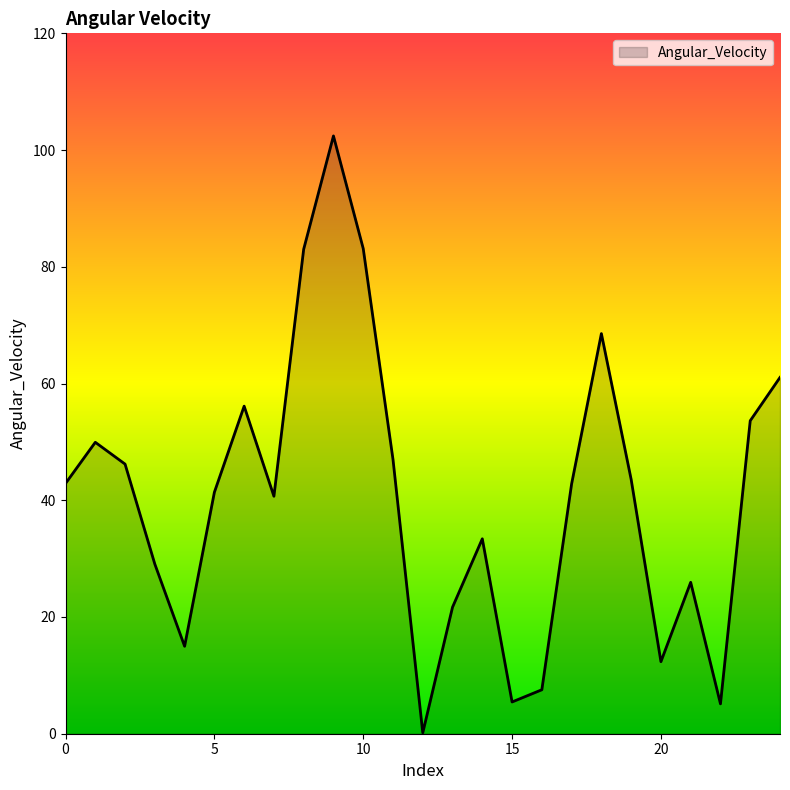

What is the maximum value shown in the chart?

102.4